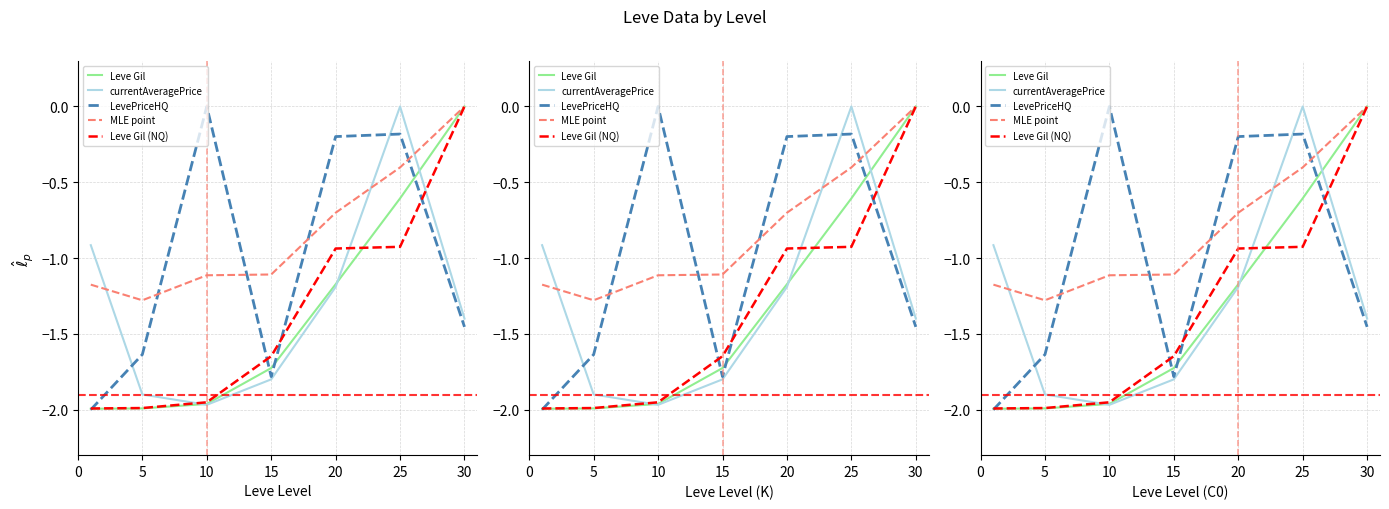

At which category is the sum across all series the highest?

25